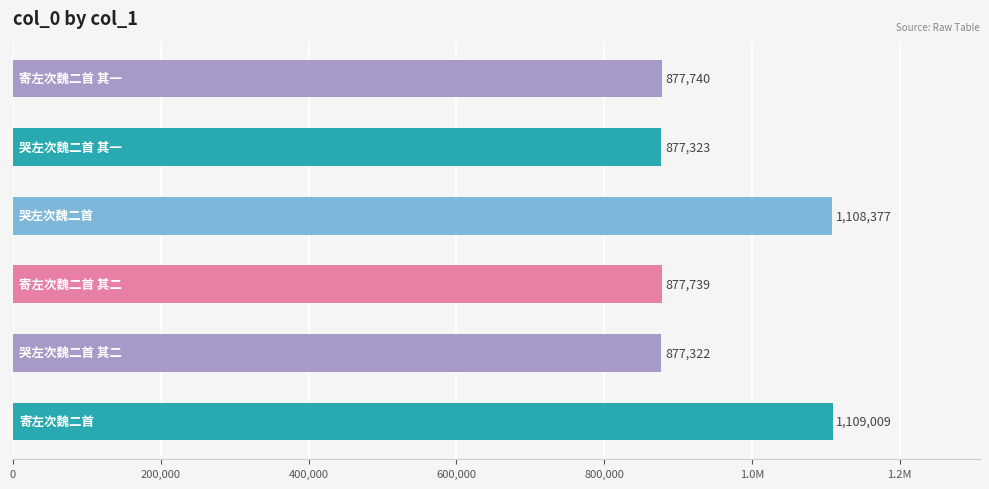

Does the chart contain any negative values?

No